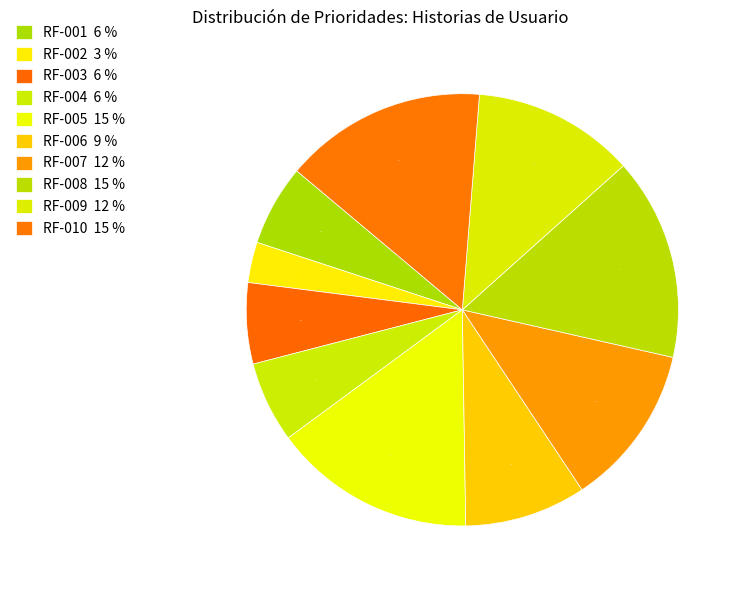

Count the number of slices in the pie.

10